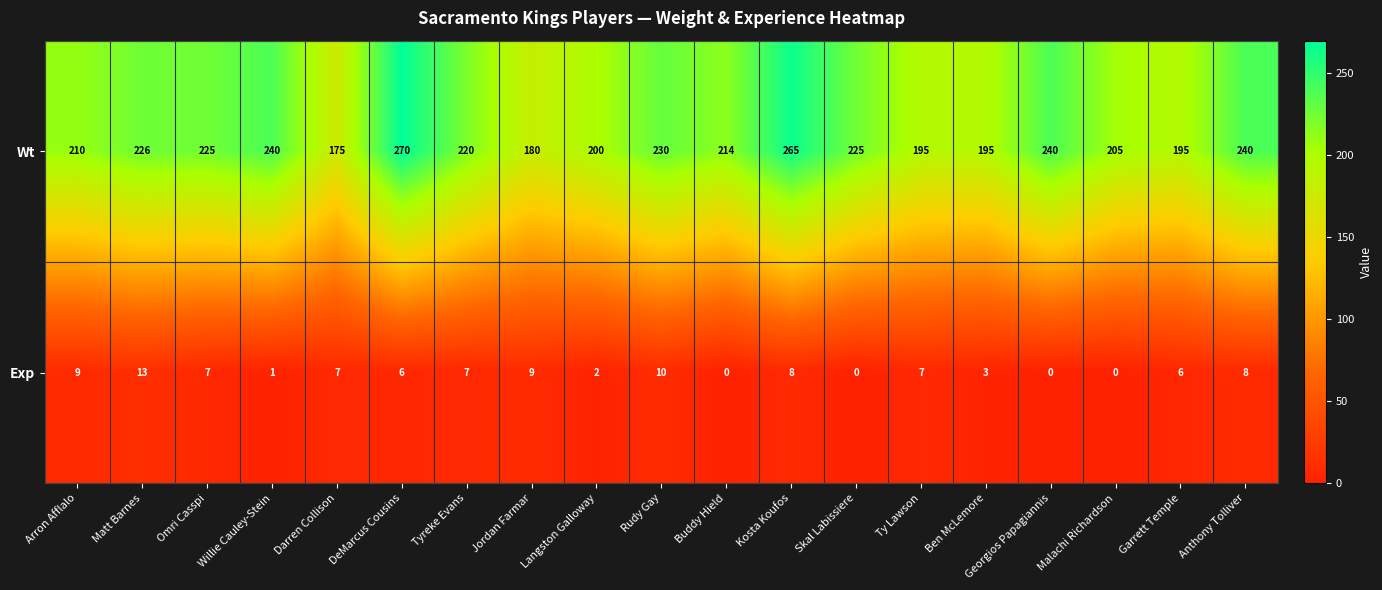

Rank the series at Jordan Farmar from highest to lowest value.

Wt, Exp